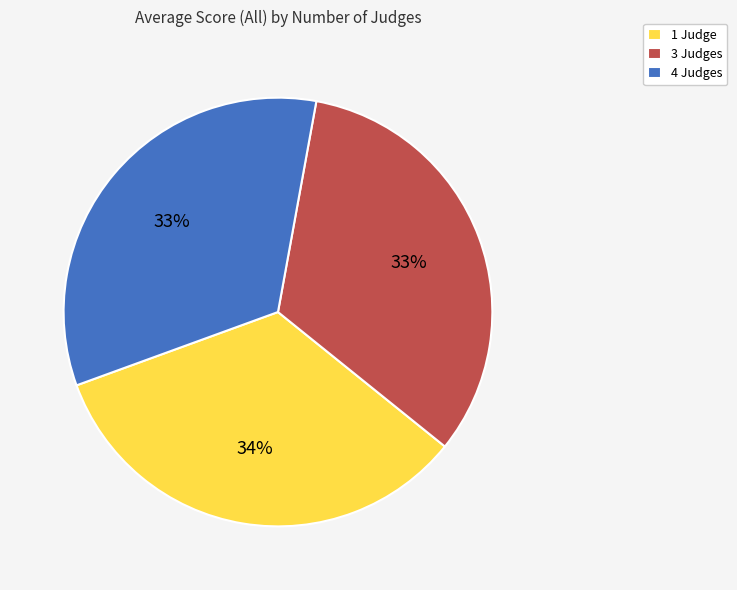

Combined, do 3 Judges and 4 Judges account for over 50%?

Yes